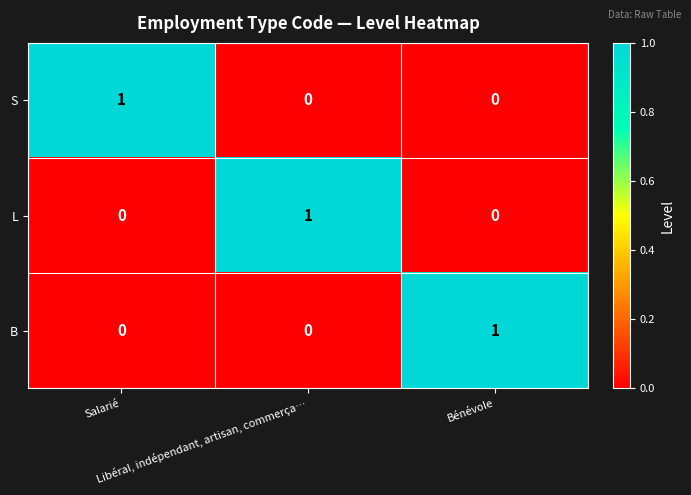

At how many categories does at least one series exceed 0?

3